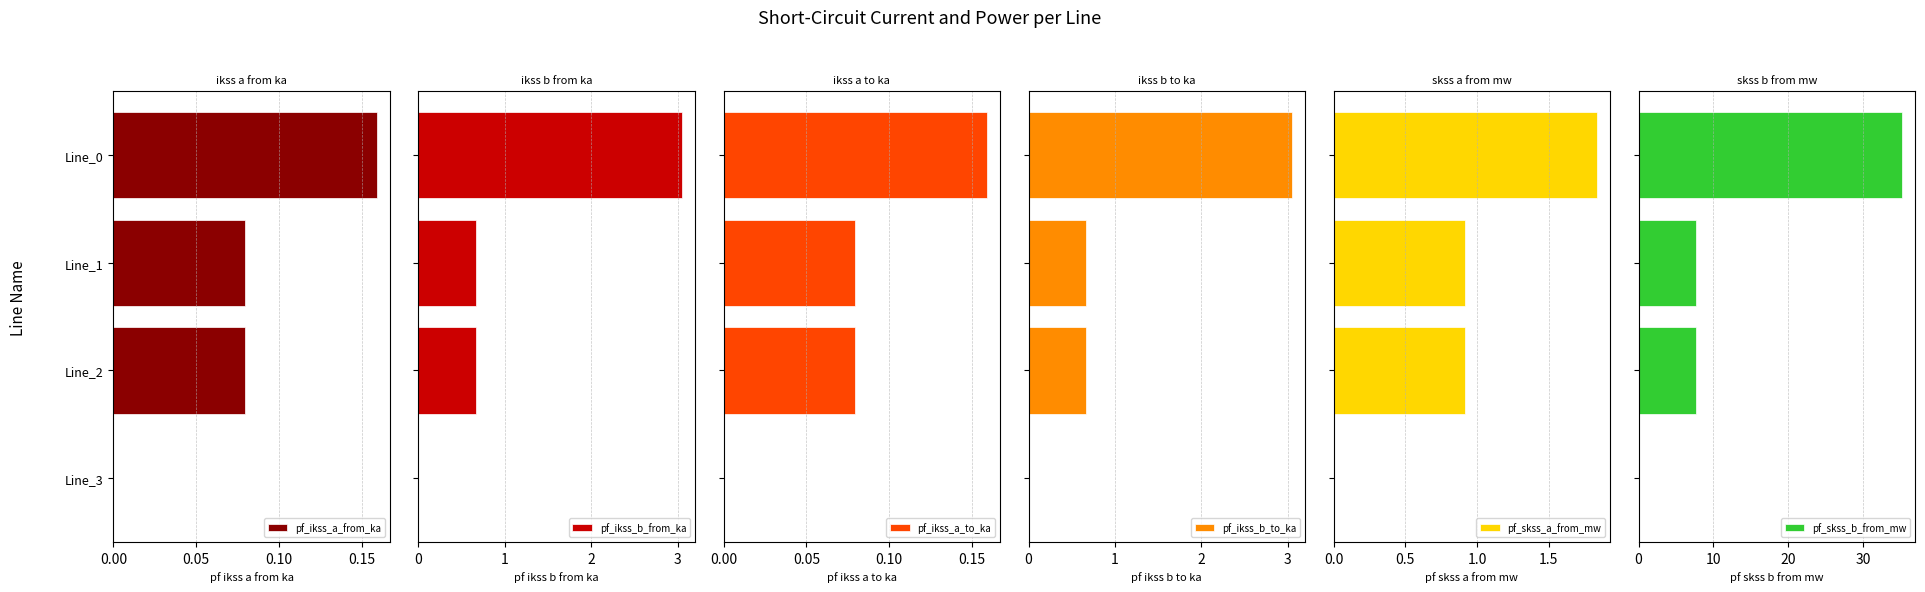

What are all the series names shown in the legend?

pf_ikss_a_from_ka, pf_ikss_b_from_ka, pf_ikss_a_to_ka, pf_ikss_b_to_ka, pf_skss_a_from_mw, pf_skss_b_from_mw